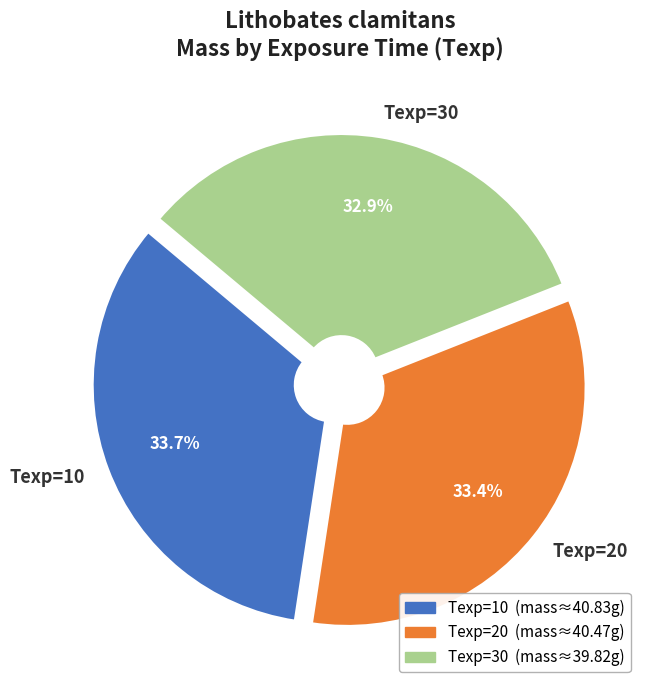

Approximately how many times larger is the value at Texp=10 compared to Texp=30?

1.0